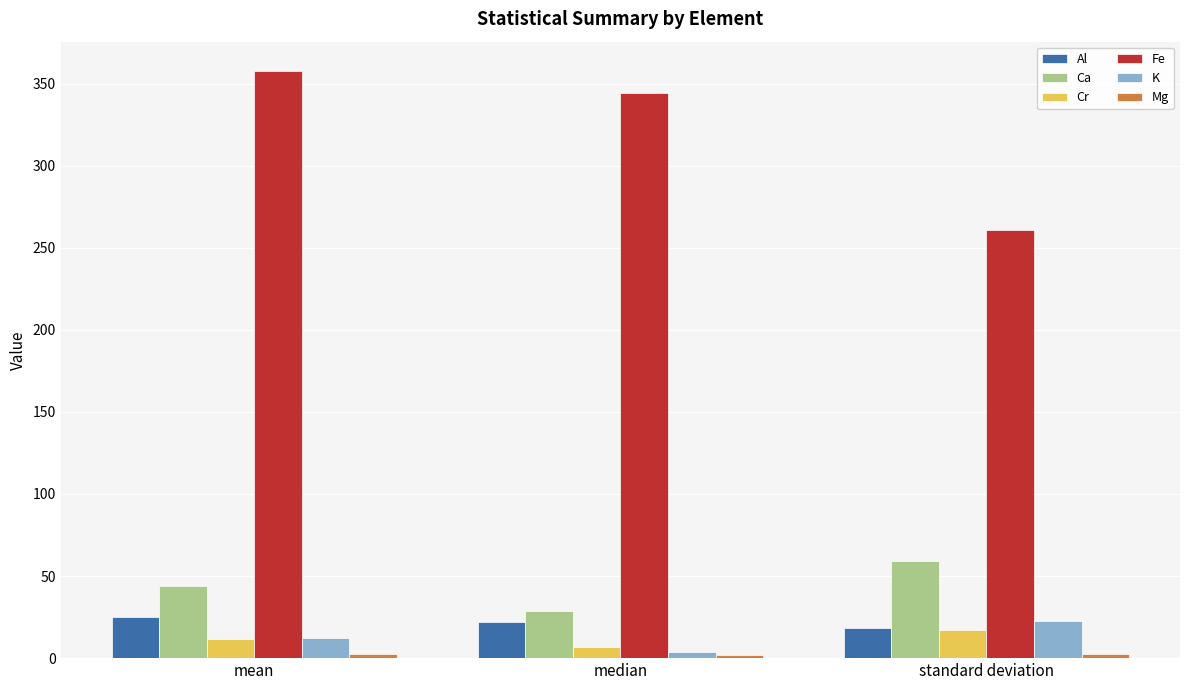

What is the smallest value displayed?

2.0